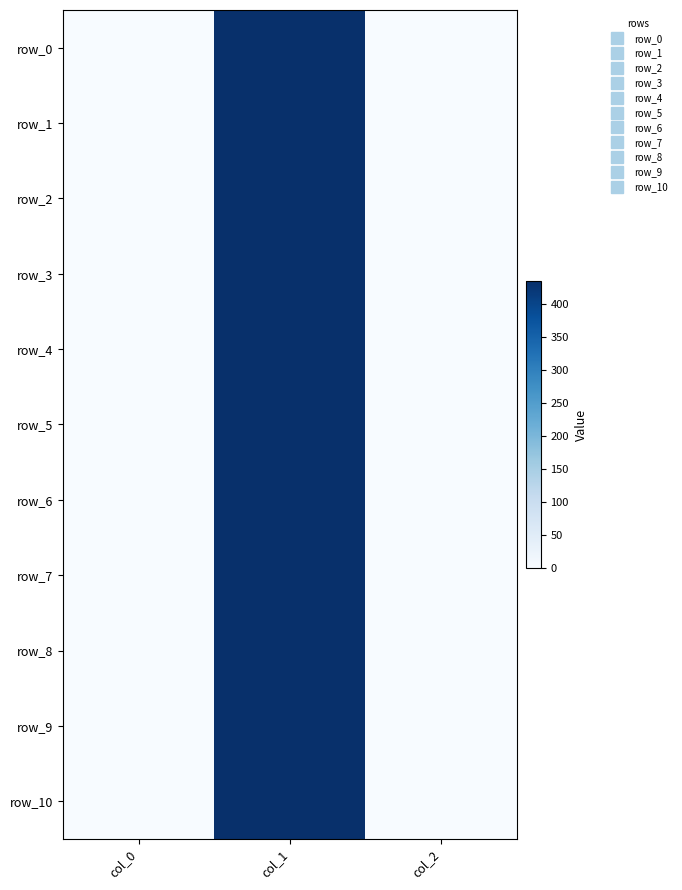

How many values in the row_6 series exceed 1?

1